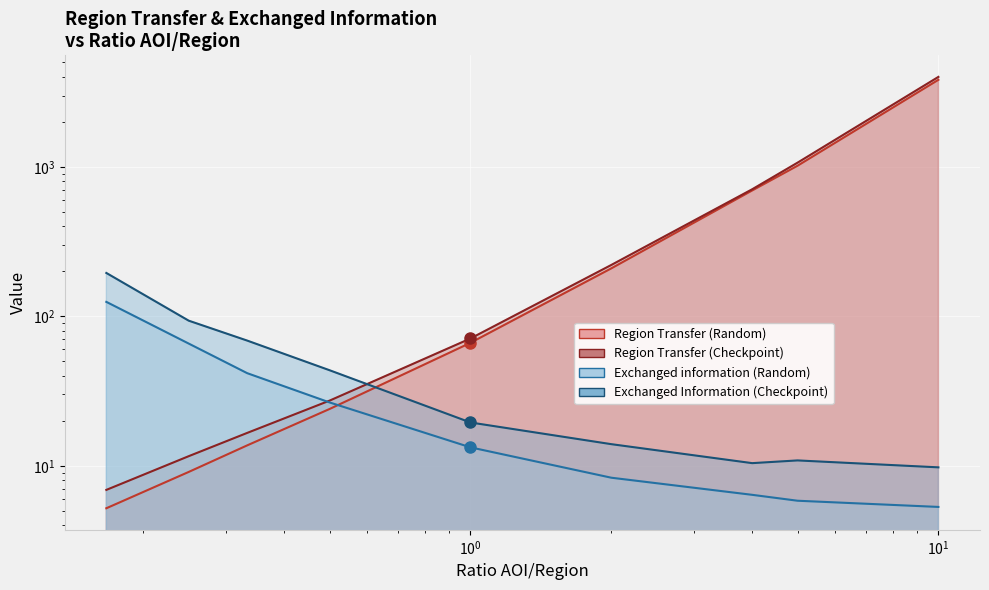

True or false: Exchanged Information (Checkpoint) and Region Transfer (Random) cross at least once.

True